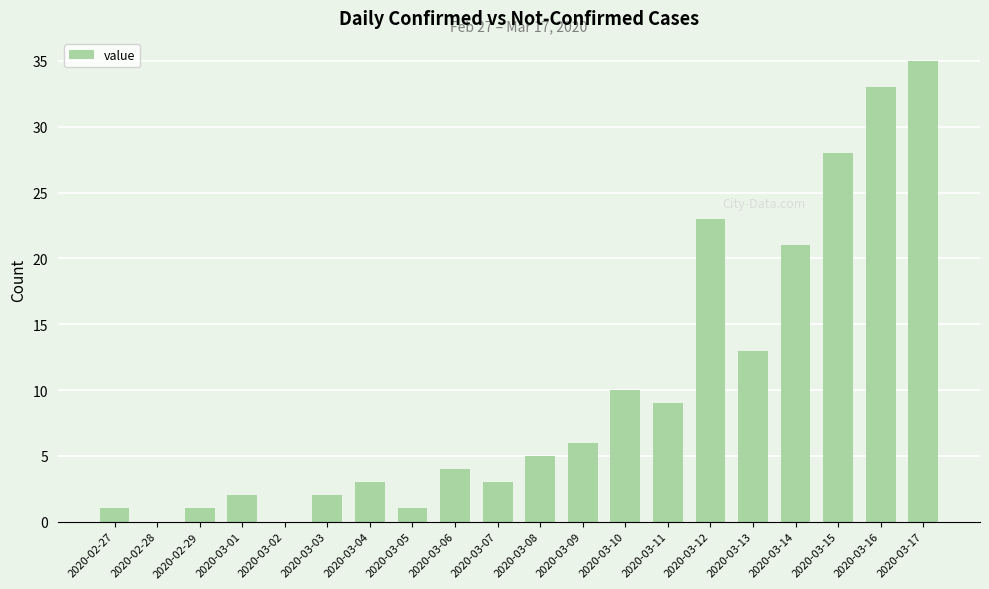

What is the sum of all values?

200